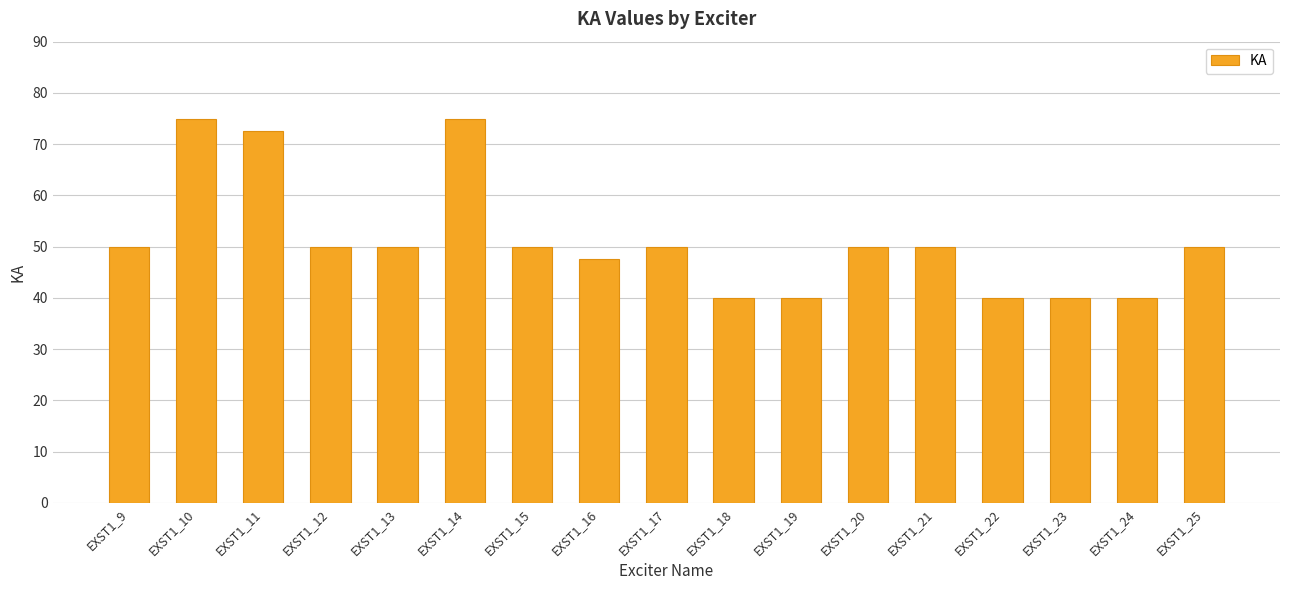

What is the smallest value displayed?

40.0